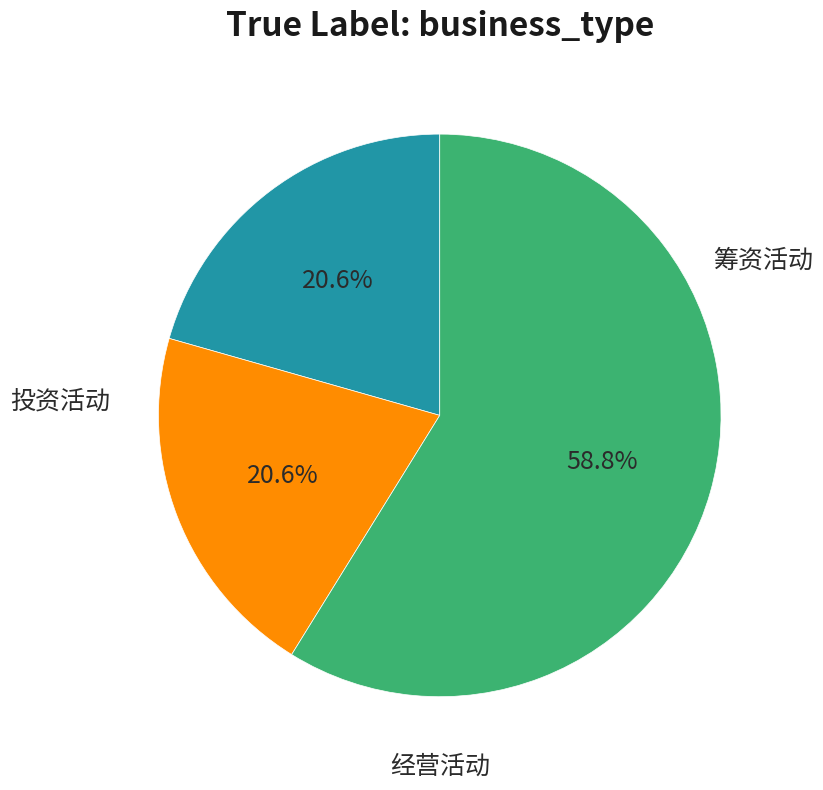

Is there a majority slice in this chart?

Yes